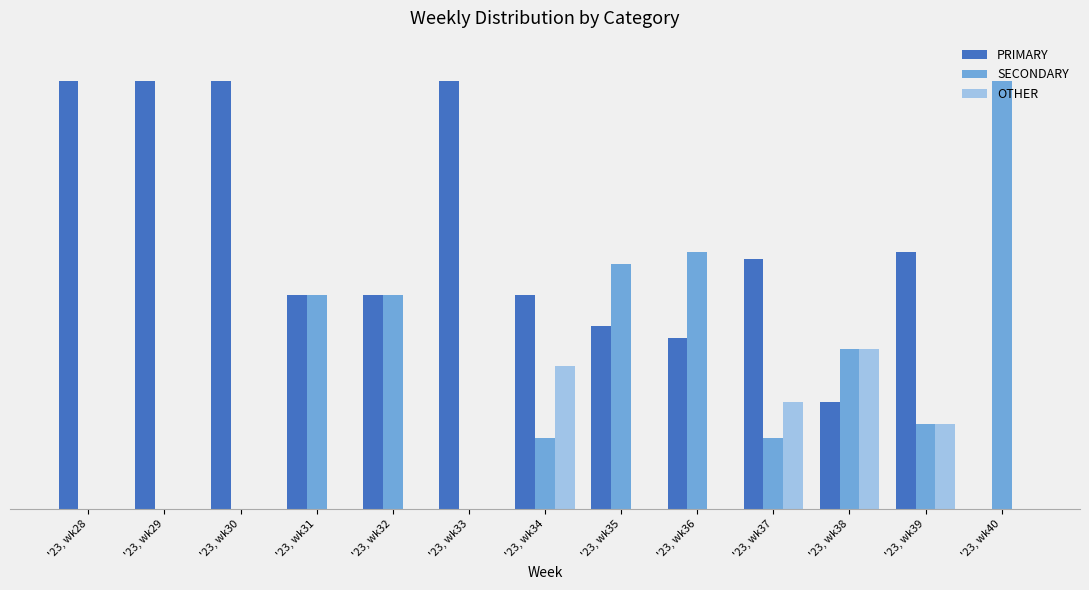

Are the bars grouped side by side (vs. stacked)?

Yes